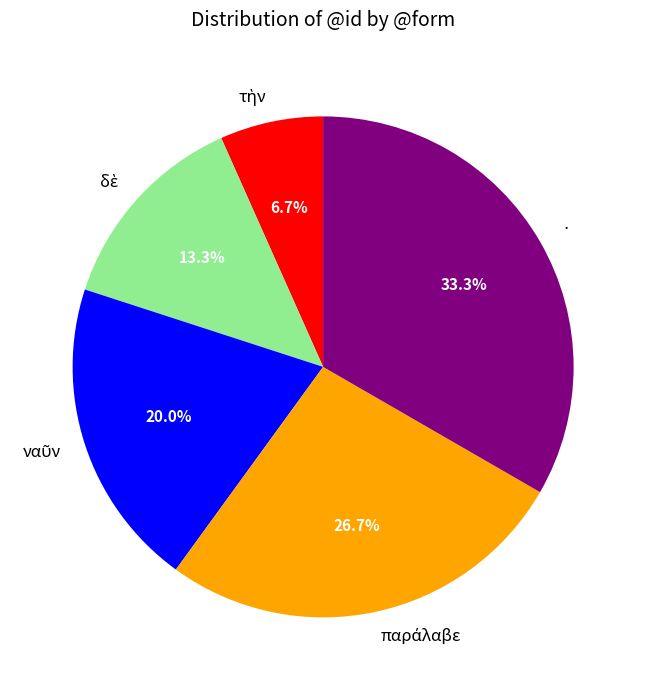

Which slice is the largest?

·